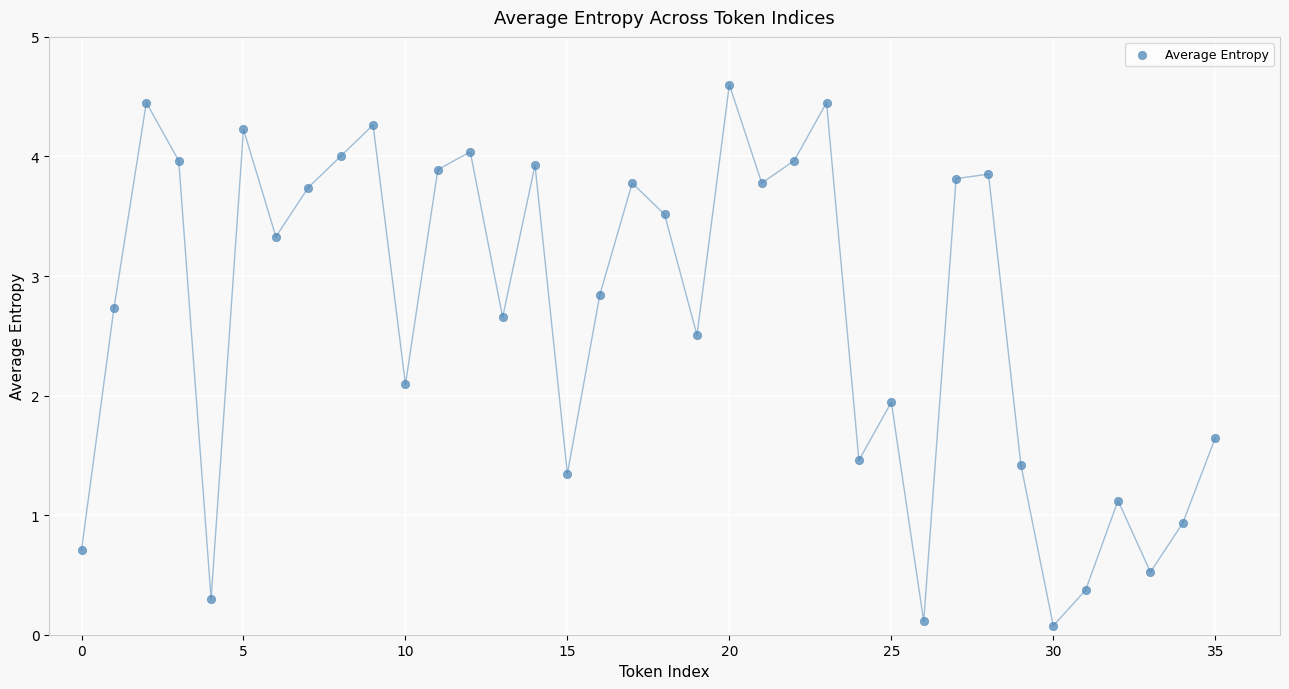

What is the range of Y values (max minus min)?

4.5